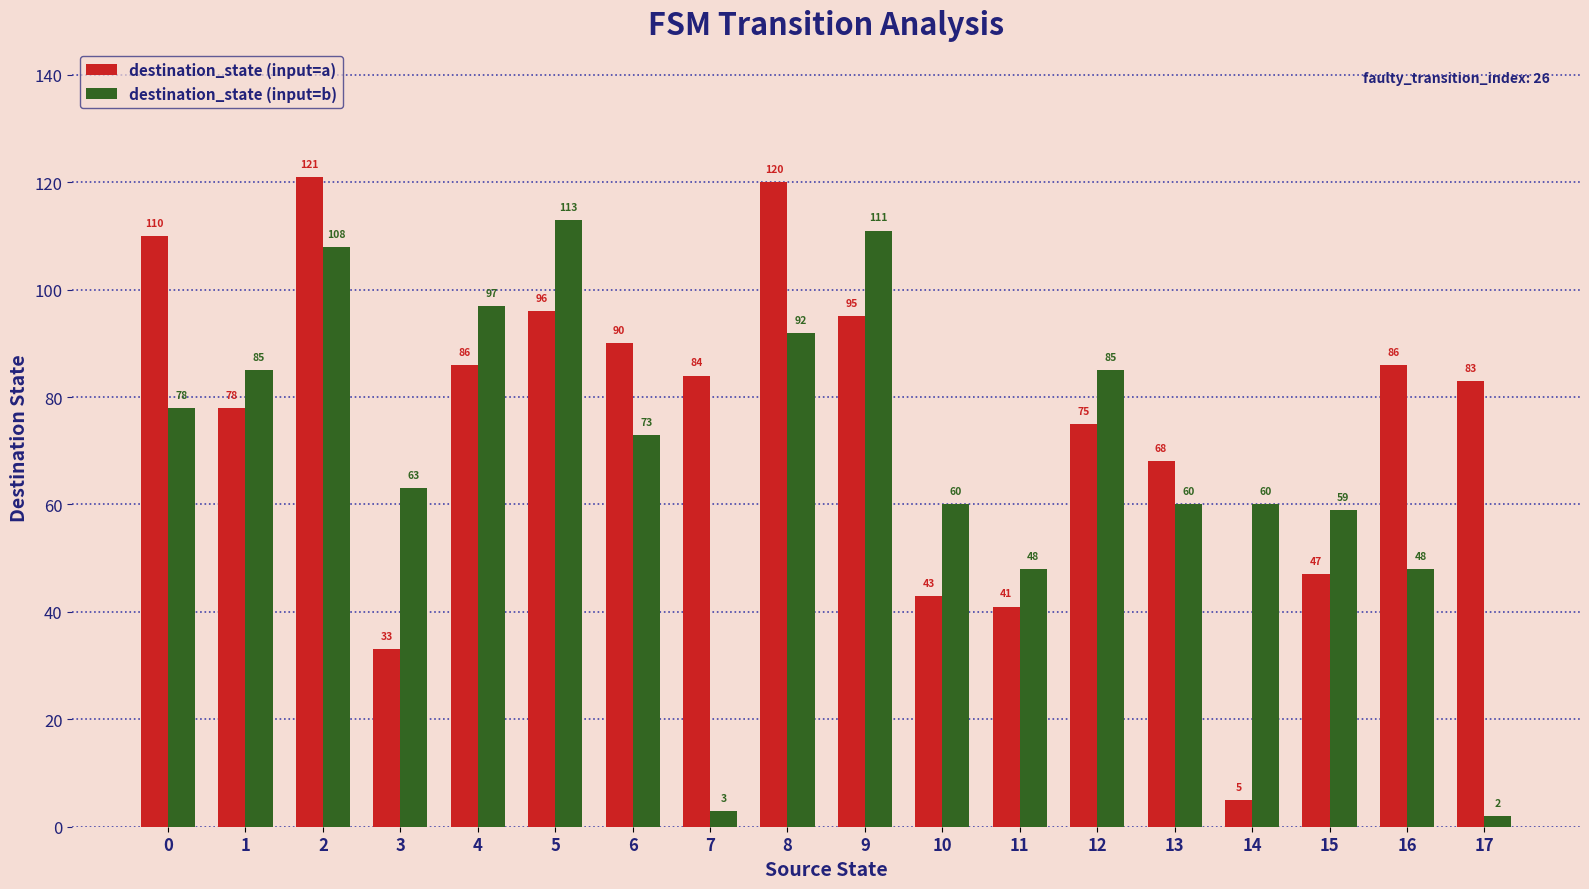

How many bars are there in total?

36